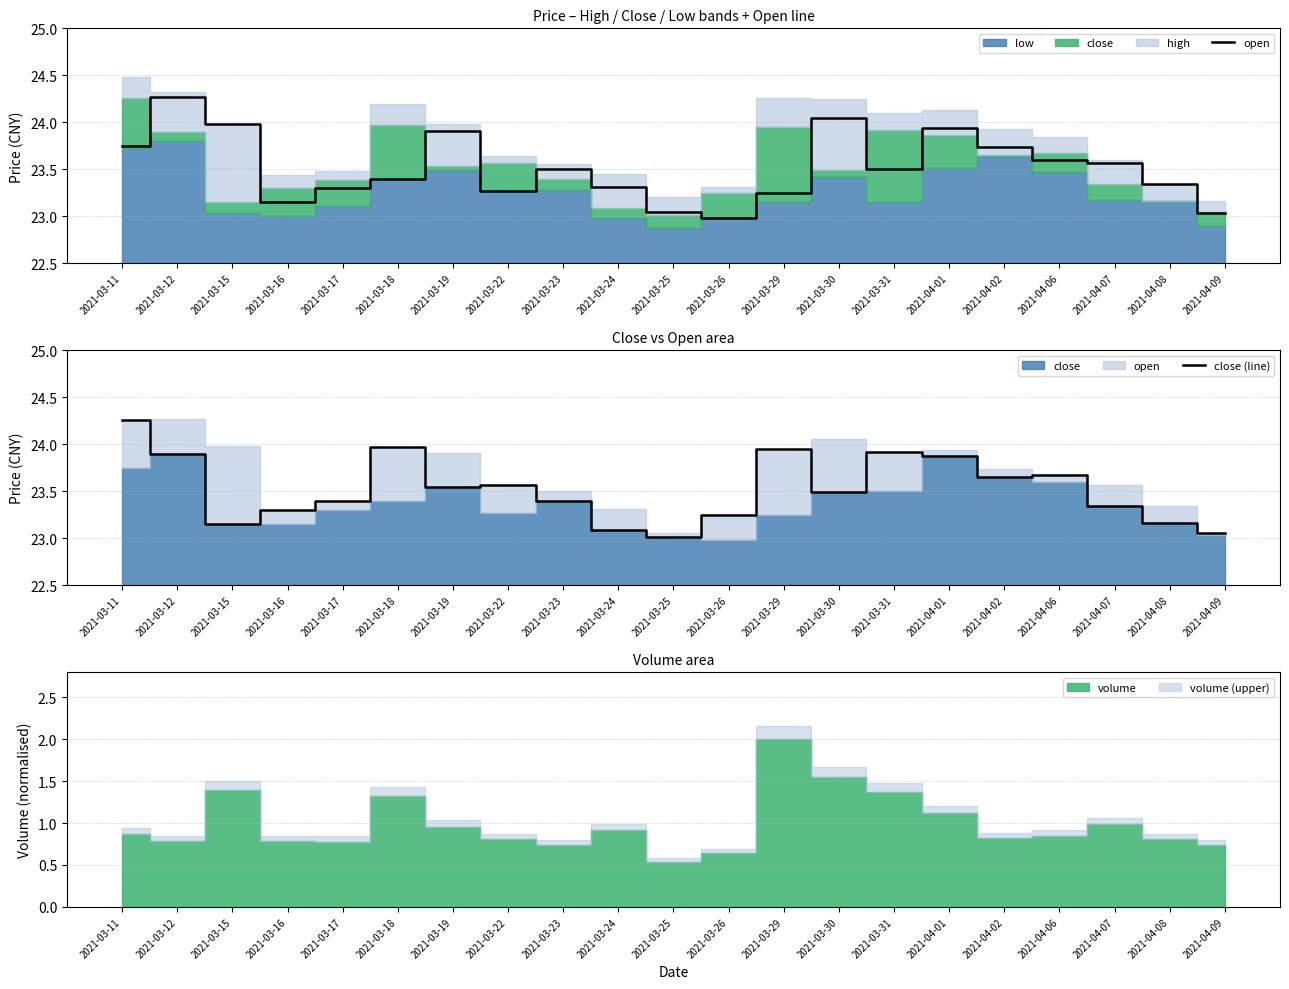

Does the chart have visible grid lines?

Yes